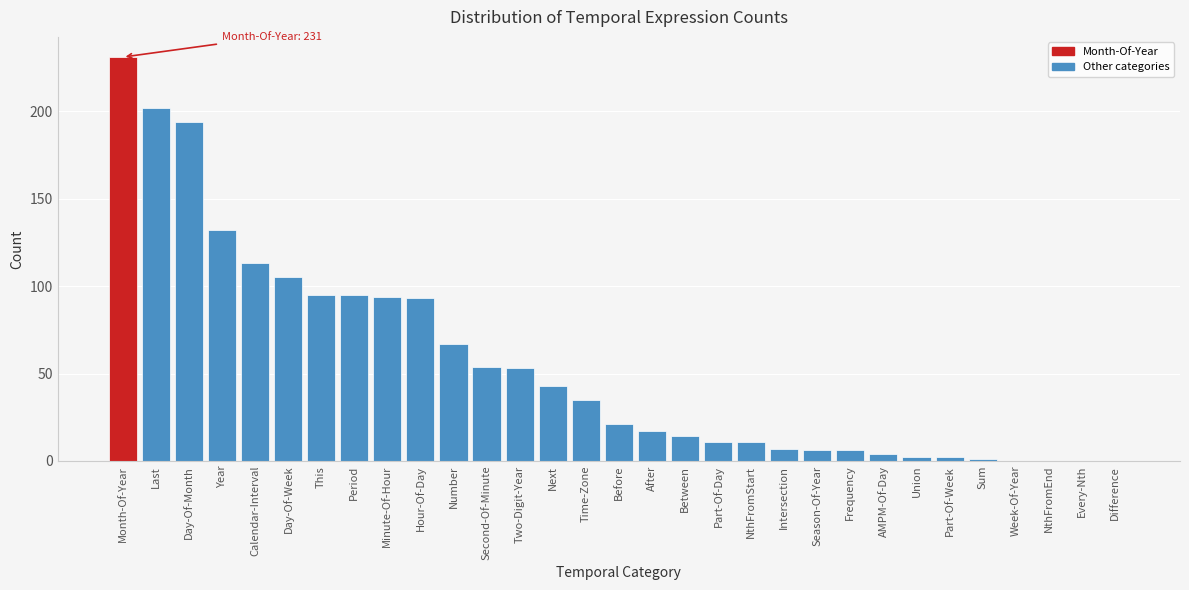

True or false: the data shows 142 at Period.

False